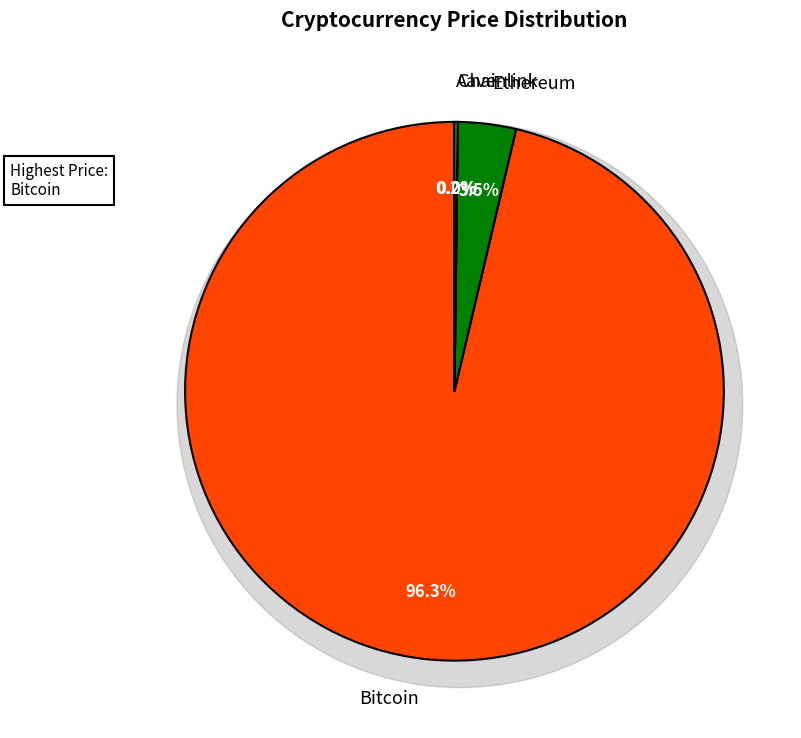

True or false: Chainlink accounts for 1% of the total.

False